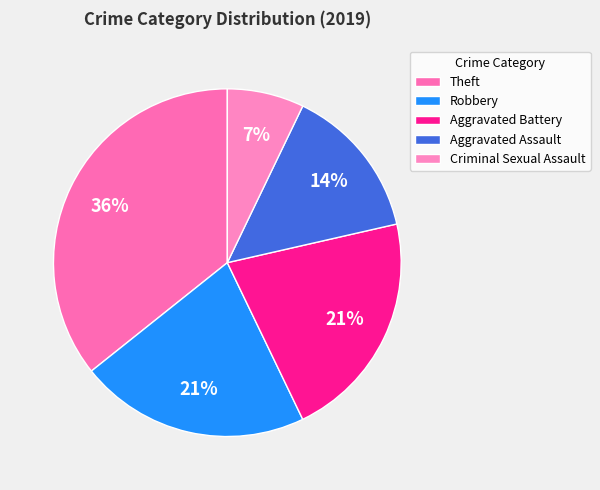

Which has a higher value, Aggravated Battery or Theft?

Theft